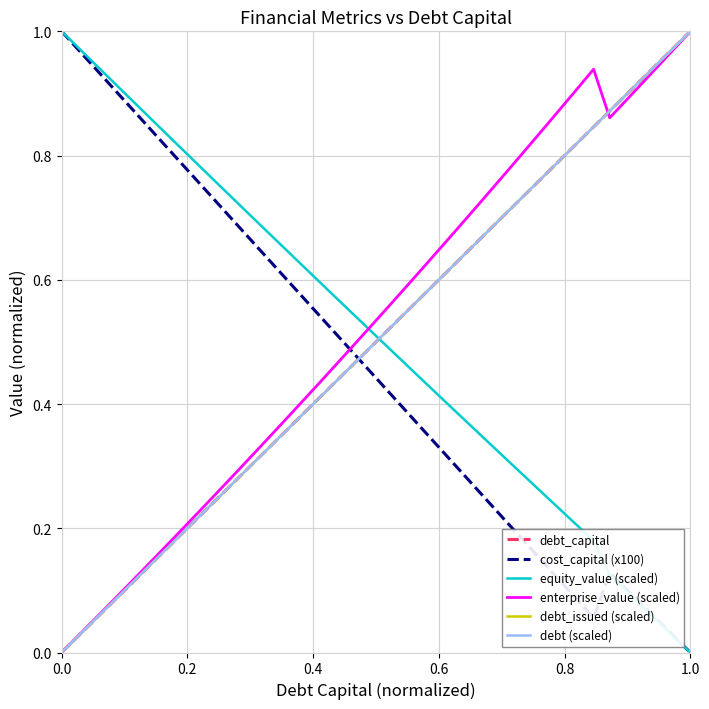

Does the chart display data point markers on the line(s)?

No